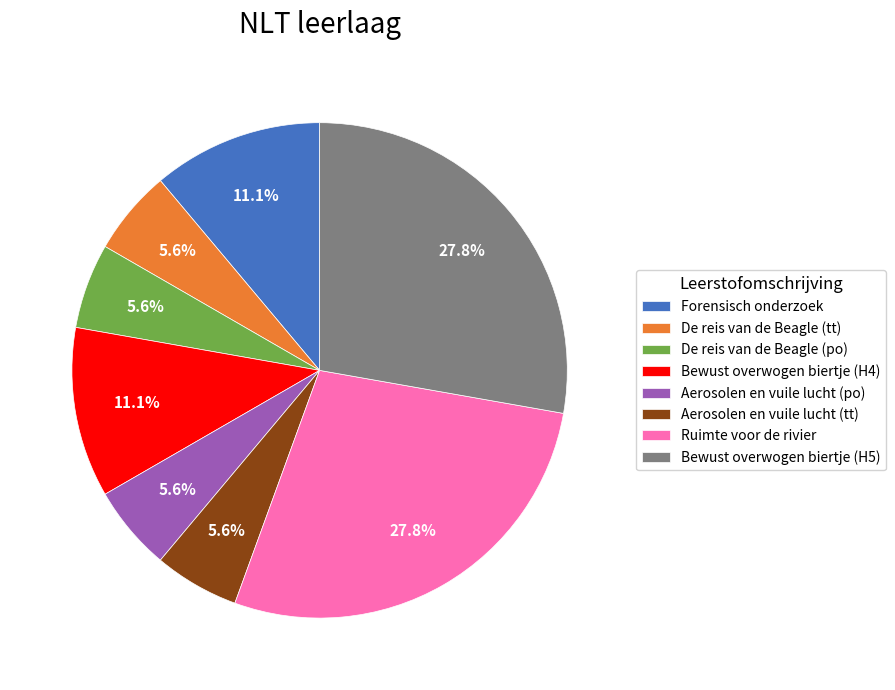

Approximately how many times larger is the value at Aerosolen en vuile lucht (po) compared to Forensisch onderzoek?

0.5